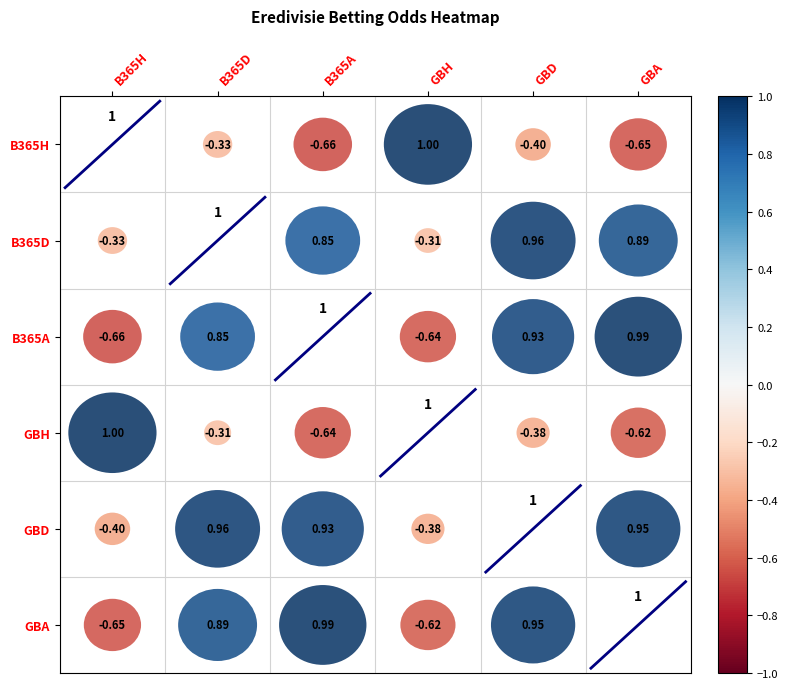

Is it true that B365A equals 1.8 at B365D?

False